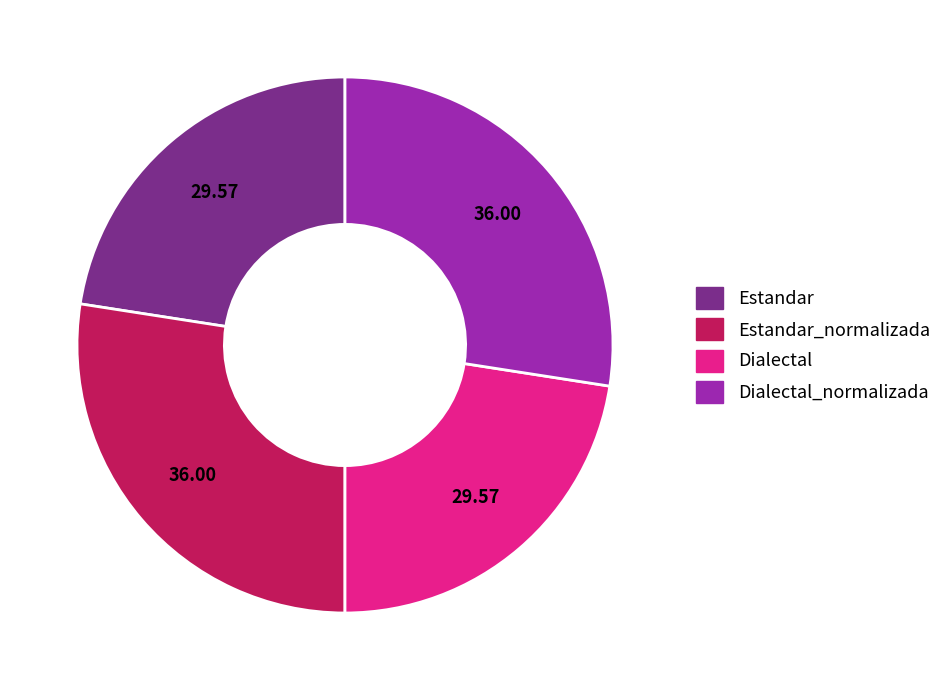

Is there any slice that represents more than half of the pie?

No